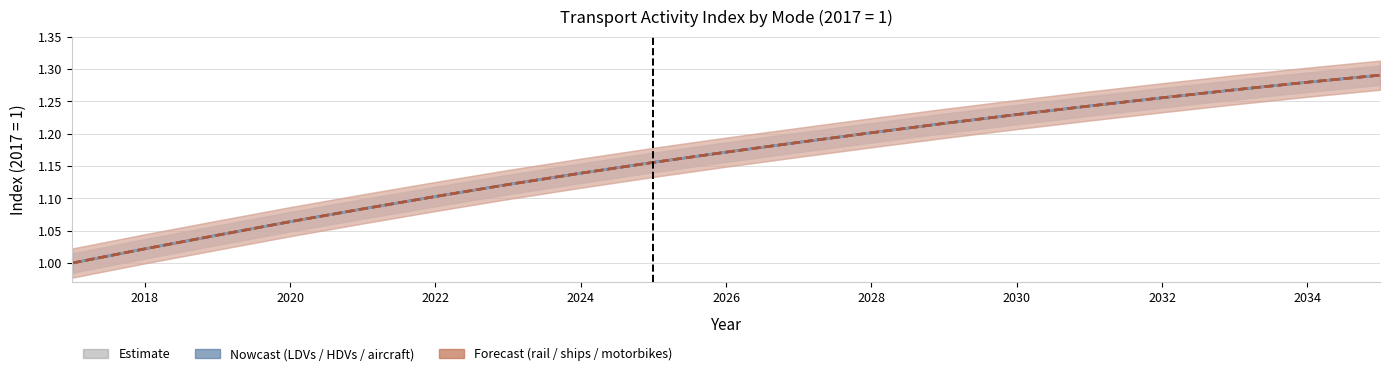

Reading left to right, transcribe all the data shown in this chart.

LDVs: 1.0	1.0	1.0	1.1	1.1	1.1	1.1	1.1	1.2	1.2	1.2	1.2	1.2	1.2	1.2	1.3	1.3	1.3	1.3
HDVs: 1.0	1.0	1.0	1.1	1.1	1.1	1.1	1.1	1.2	1.2	1.2	1.2	1.2	1.2	1.2	1.3	1.3	1.3	1.3
aircraft: 1.0	1.0	1.0	1.1	1.1	1.1	1.1	1.1	1.2	1.2	1.2	1.2	1.2	1.2	1.2	1.3	1.3	1.3	1.3
rail: 1.0	1.0	1.0	1.1	1.1	1.1	1.1	1.1	1.2	1.2	1.2	1.2	1.2	1.2	1.2	1.3	1.3	1.3	1.3
ships: 1.0	1.0	1.0	1.1	1.1	1.1	1.1	1.1	1.2	1.2	1.2	1.2	1.2	1.2	1.2	1.3	1.3	1.3	1.3
motorbikes: 1.0	1.0	1.0	1.1	1.1	1.1	1.1	1.1	1.2	1.2	1.2	1.2	1.2	1.2	1.2	1.3	1.3	1.3	1.3